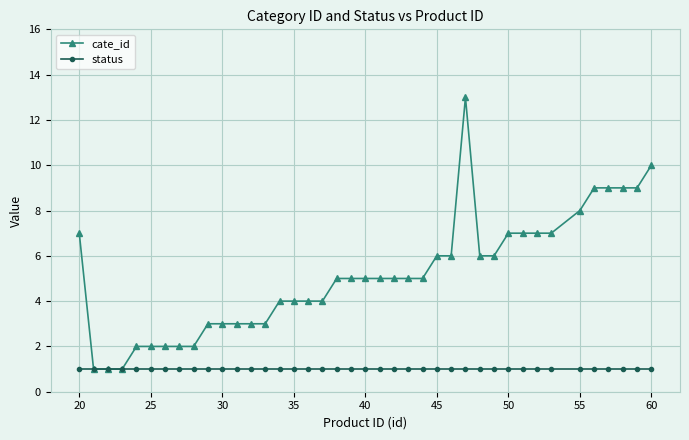

Which series has the largest range (max minus min)?

cate_id